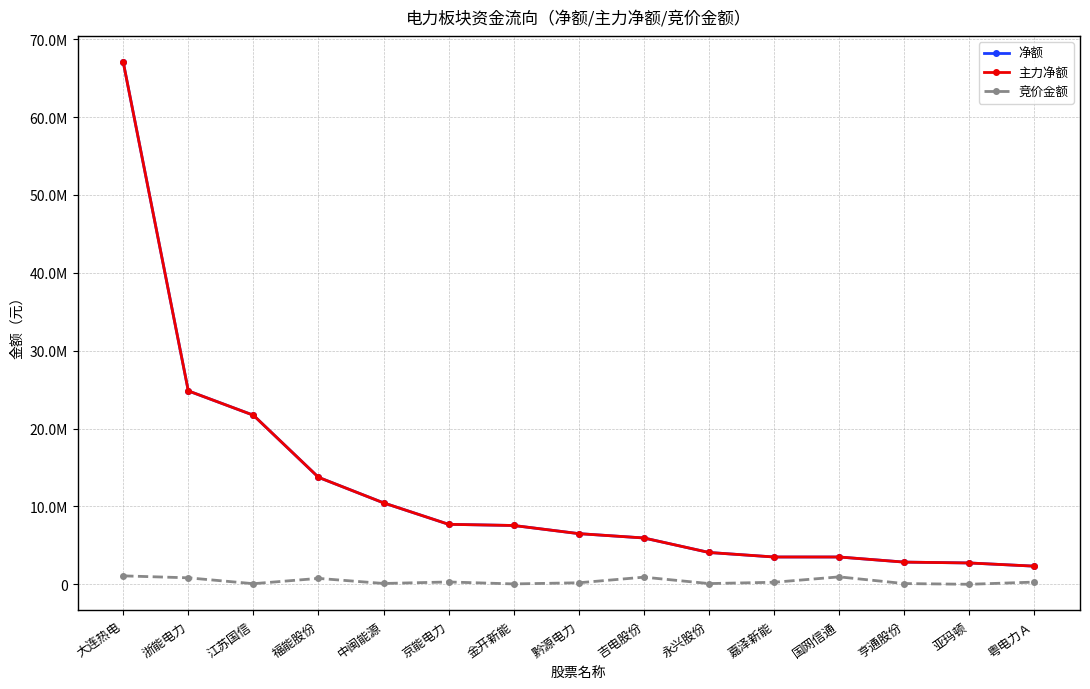

Which series has the largest range (max minus min)?

净额